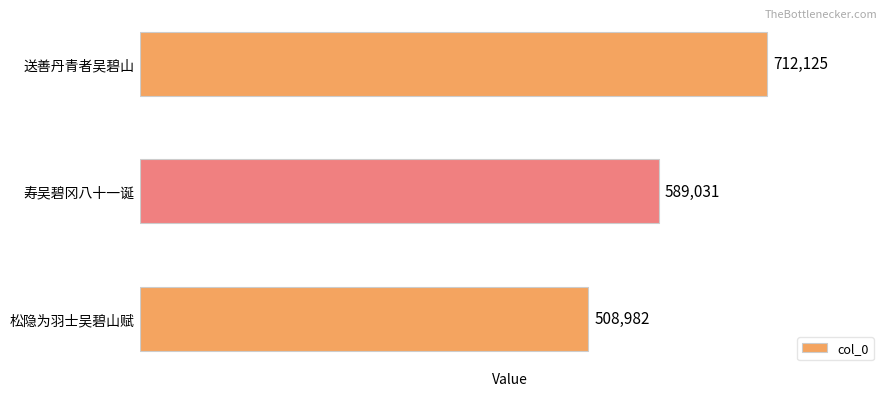

True or false: the data shows 712125 at 送善丹青者吴碧山.

True